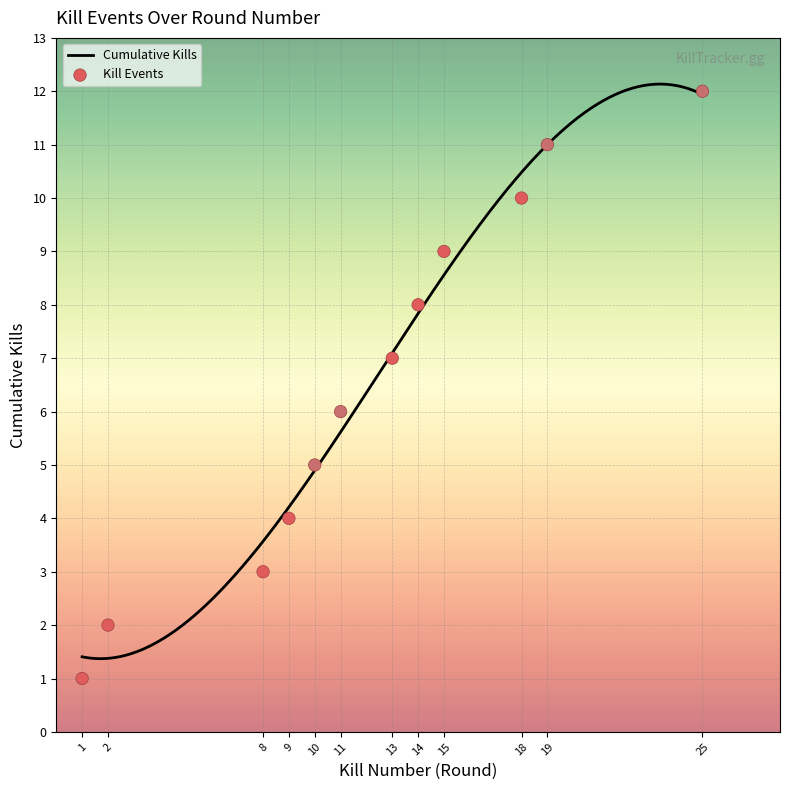

What is the ratio of the value at 2 to the value at 14?

0.2